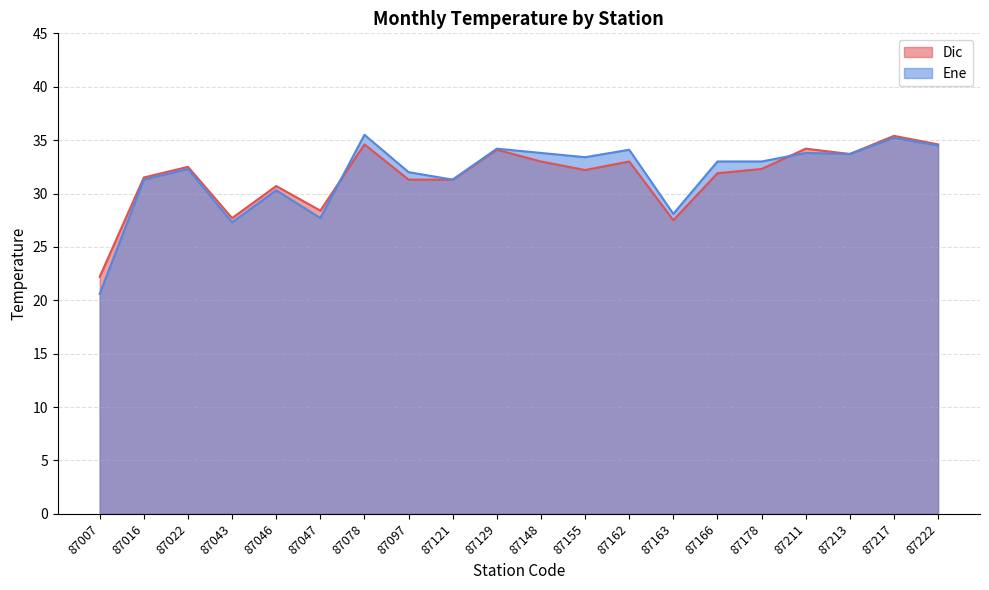

Which has a higher value, 87129 or 87007?

87129